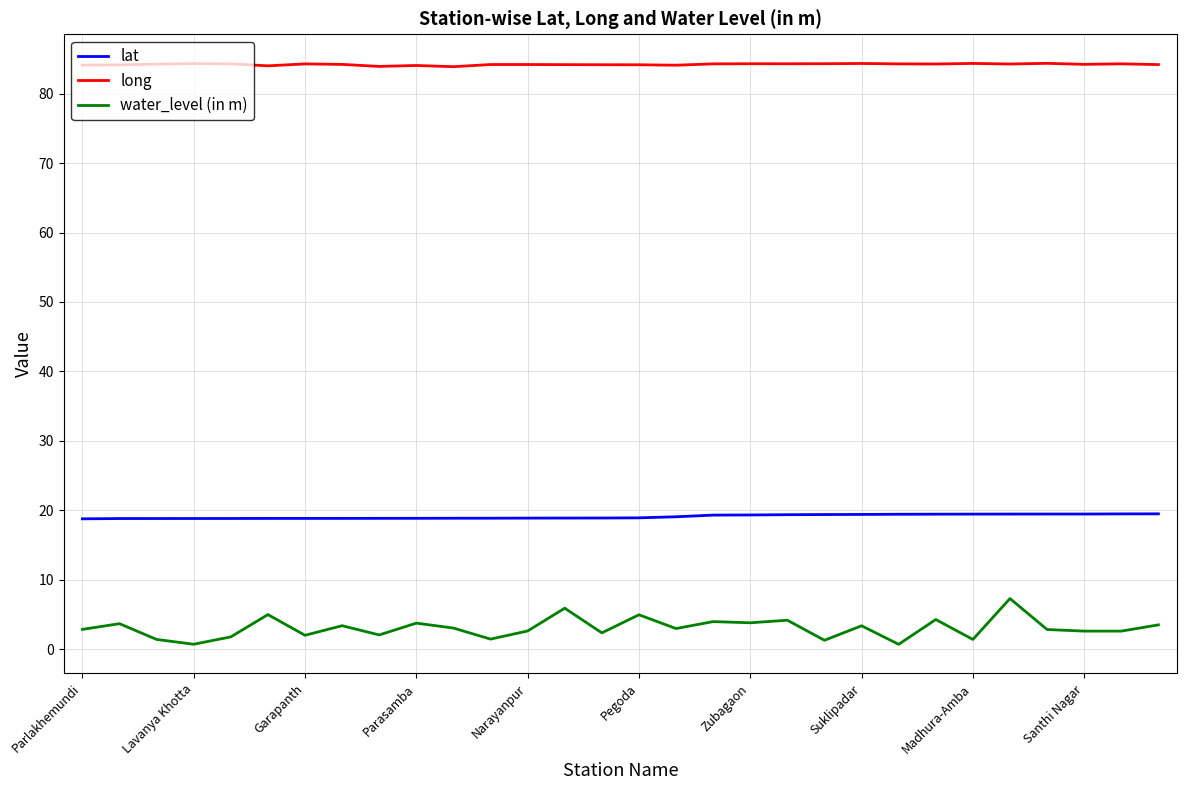

List the series in order of their overall mean, highest first.

long, lat, water_level (in m)